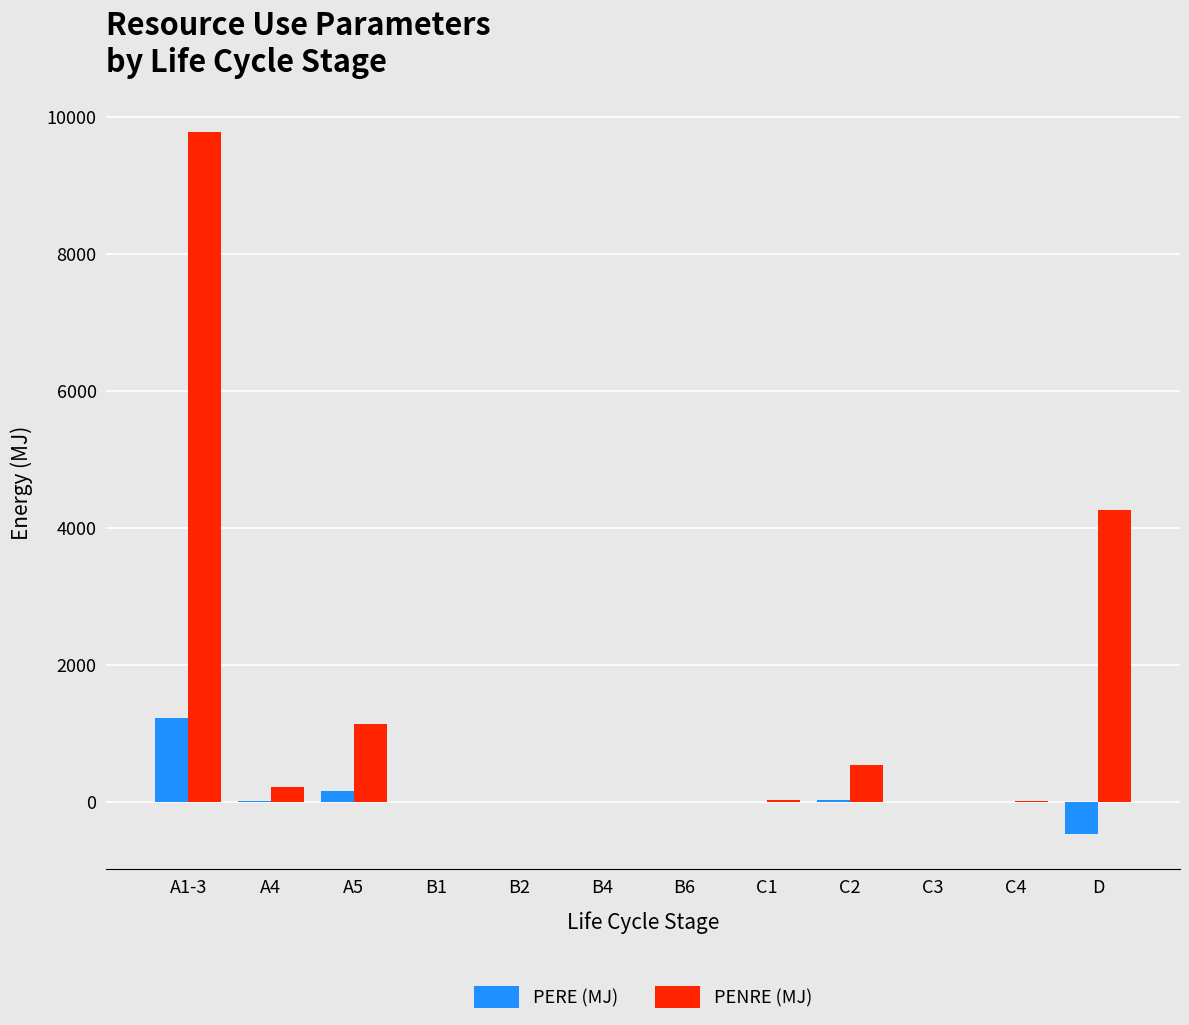

Are the bars horizontal?

No